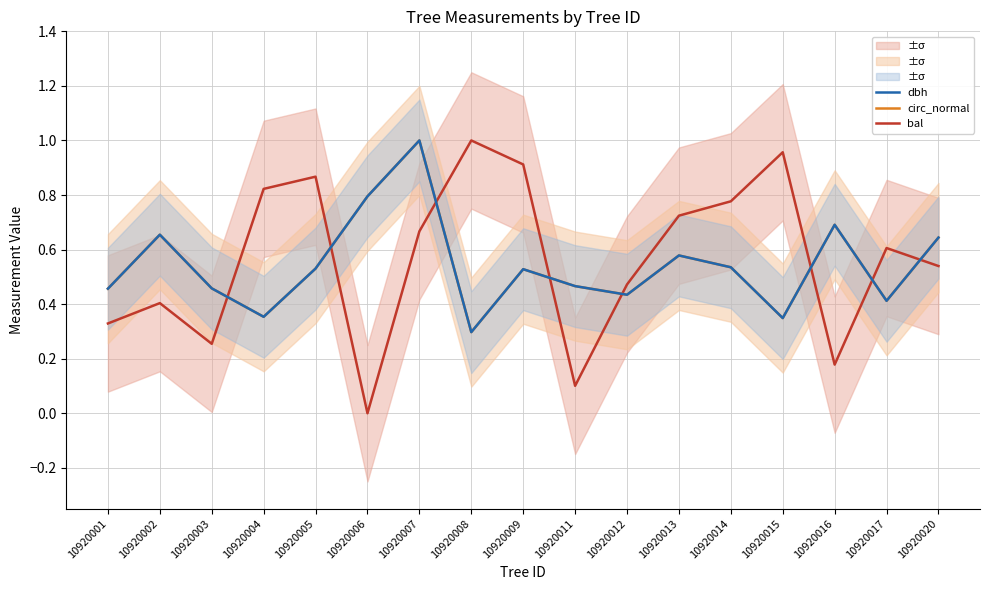

What is the sum of the dbh values at 10920017 and 10920020?

1.1